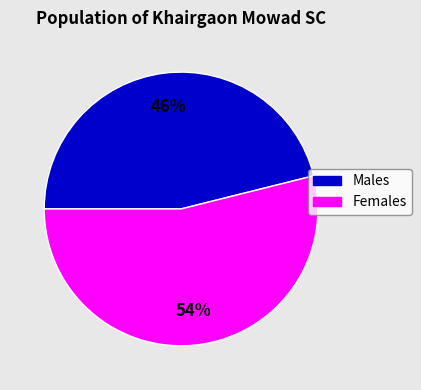

Does any single category account for the majority?

Yes